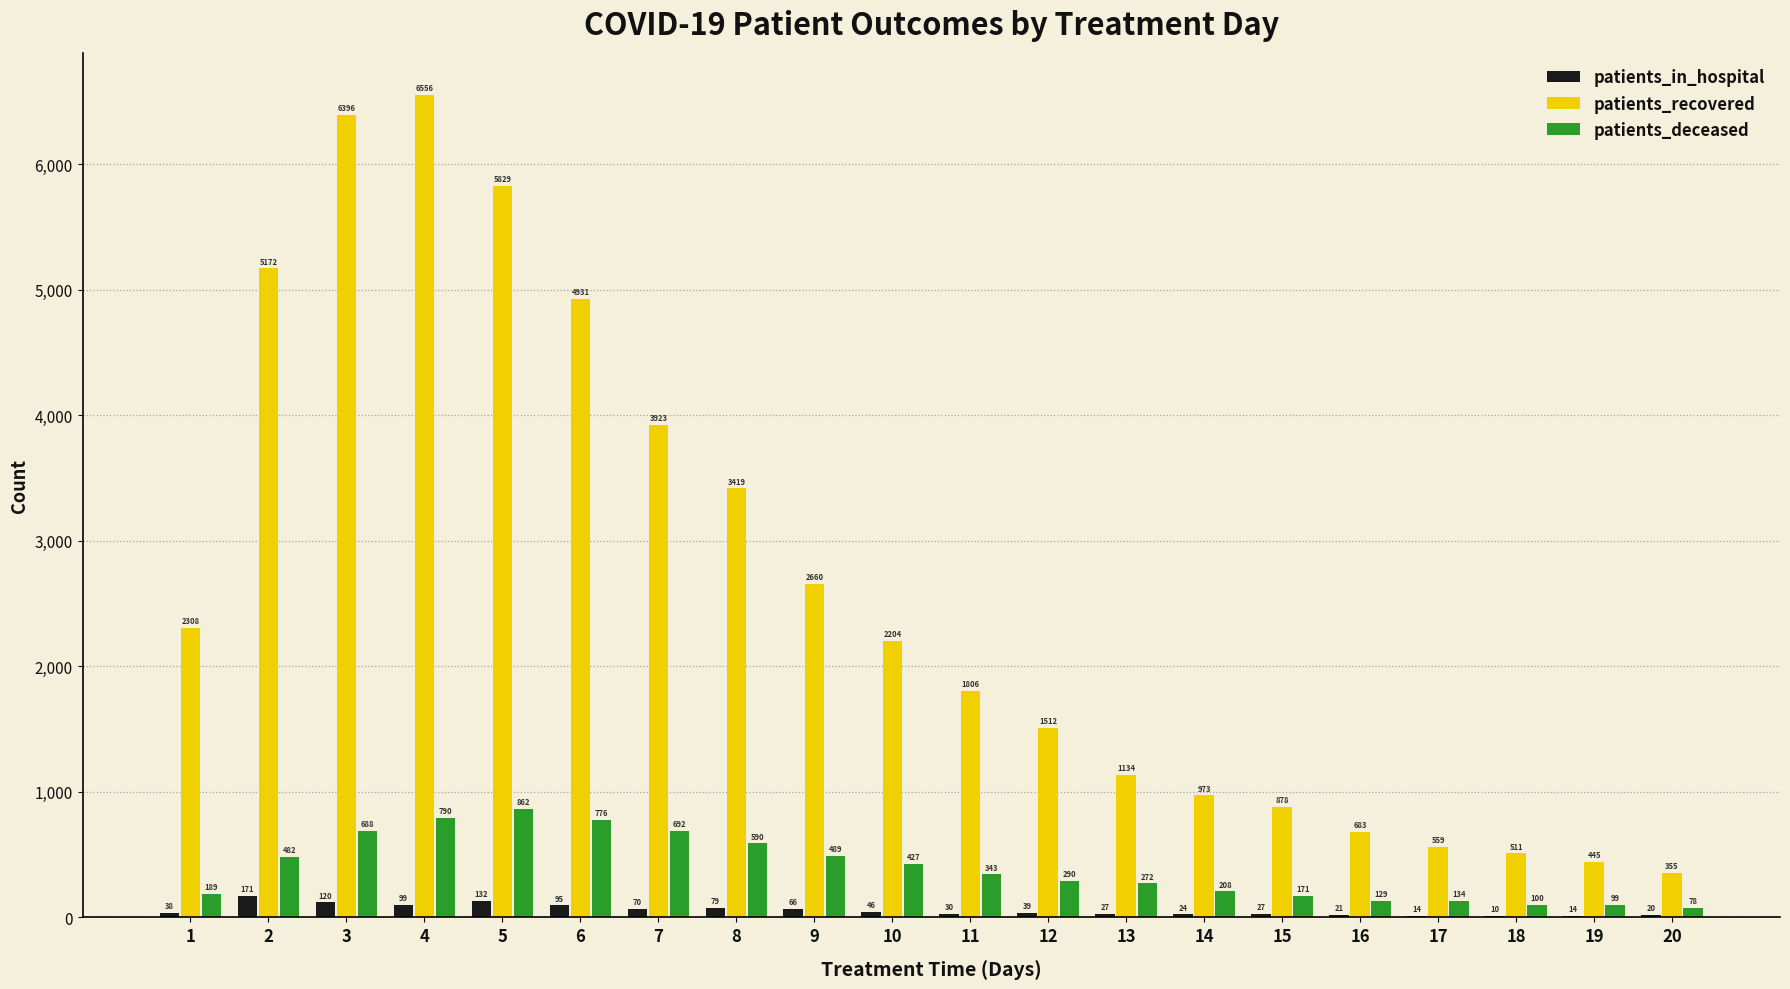

True or false: patients_recovered has a value of 559 at 17.

True